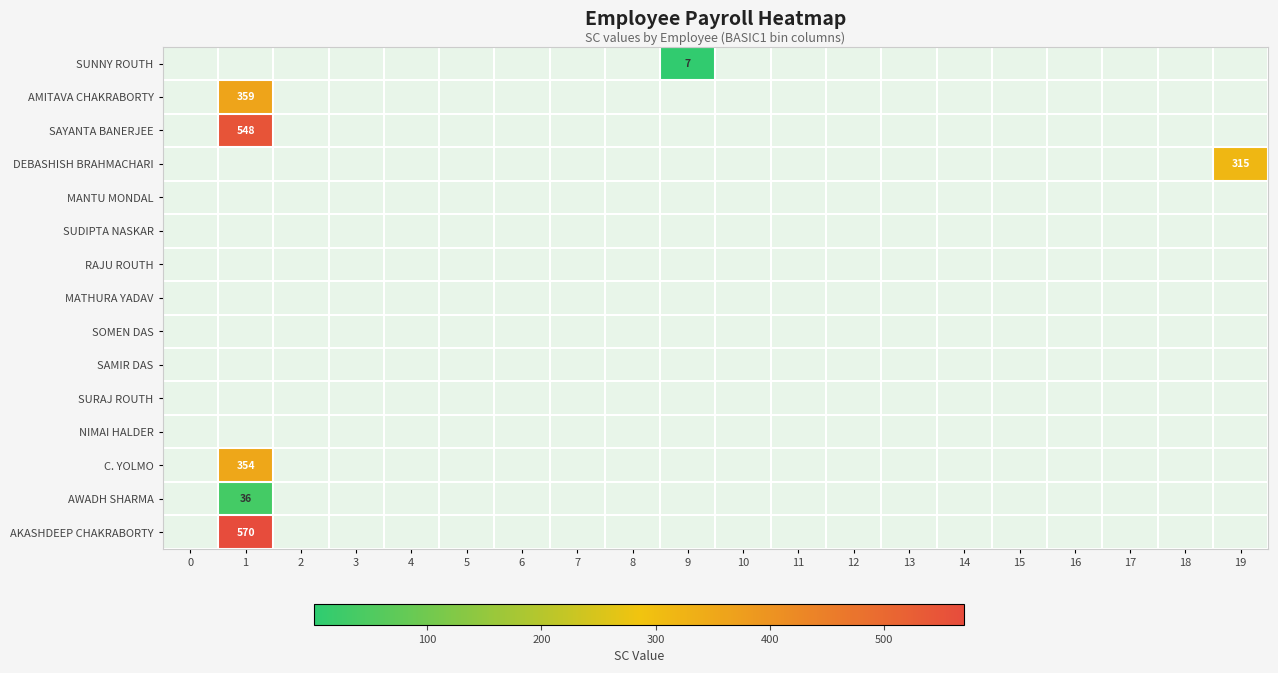

What is the greatest value displayed?

570